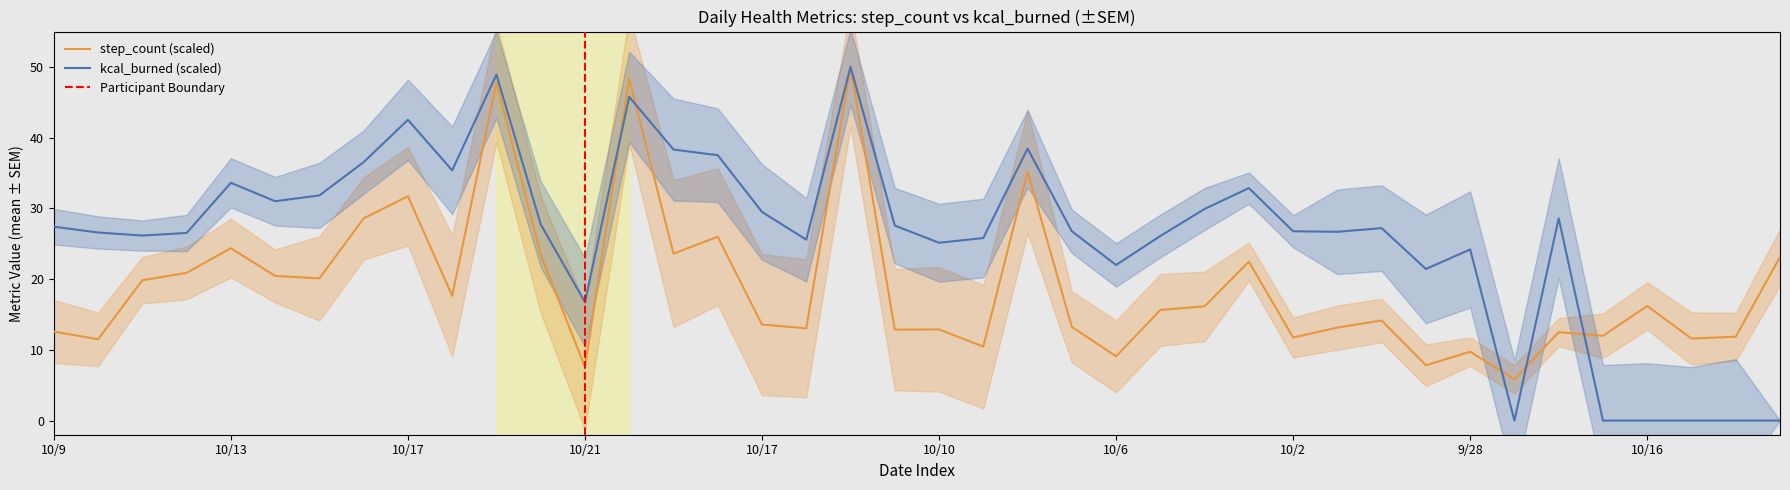

Which has a higher value, 10/16 or 9/28?

10/16